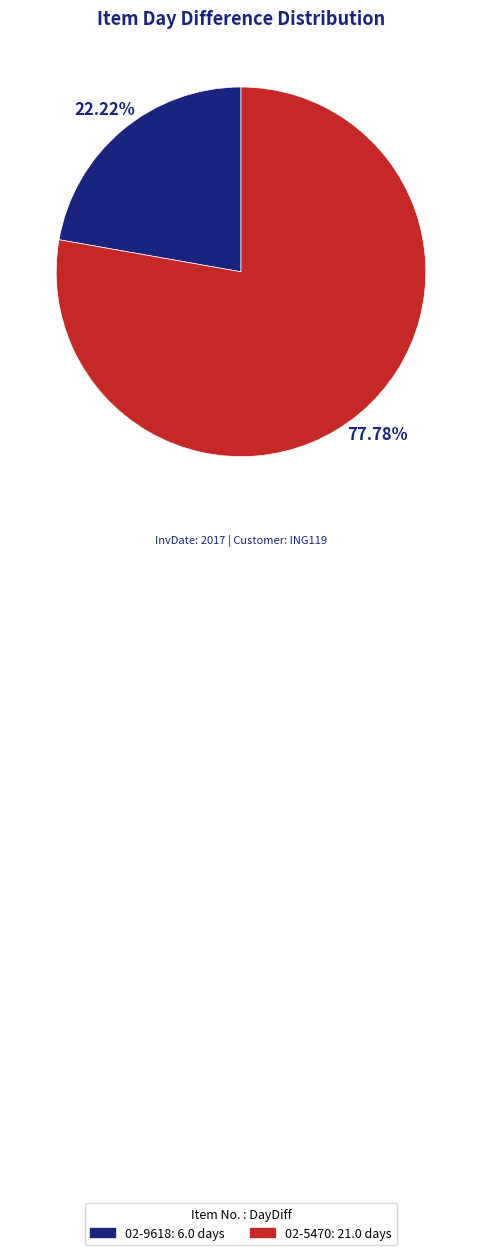

Which category has the biggest portion of the pie?

02-5470